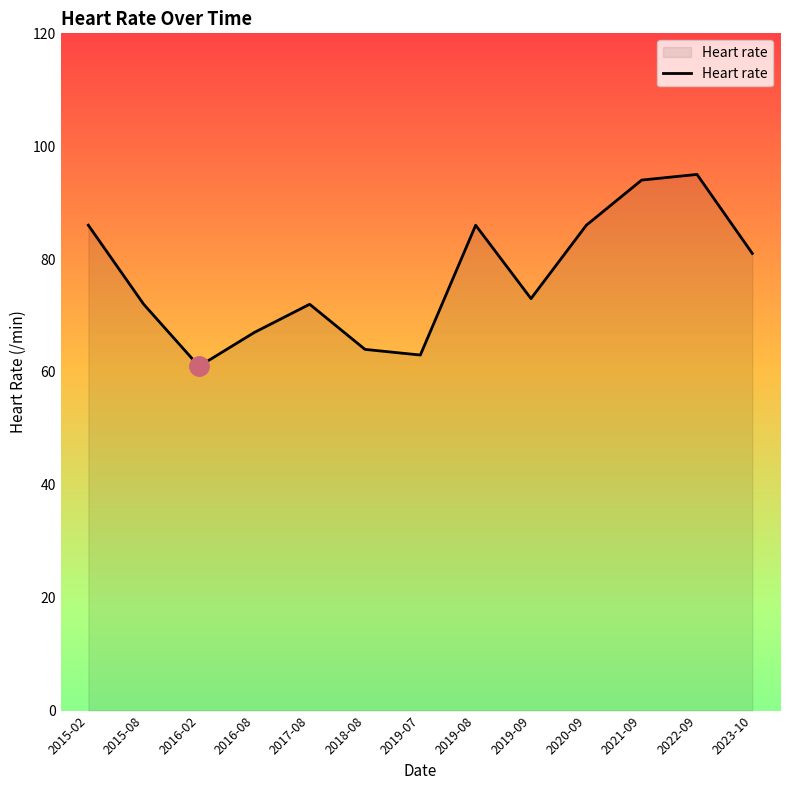

What position from the left is 2019-07?

7